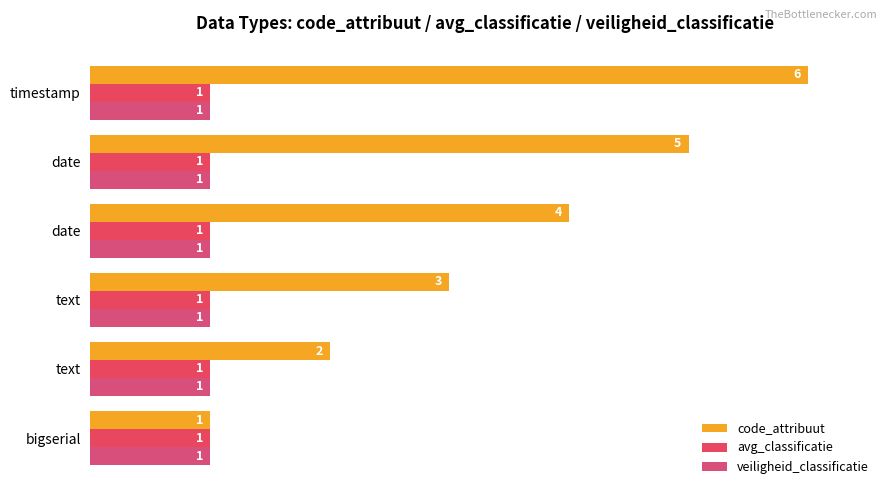

Which series has the widest spread of values?

code_attribuut